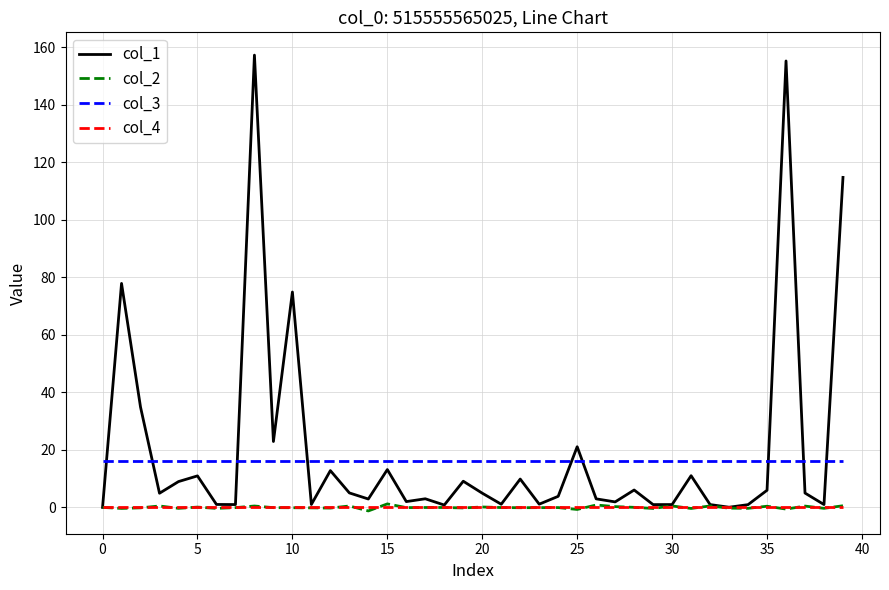

Count the number of data series in this chart.

4